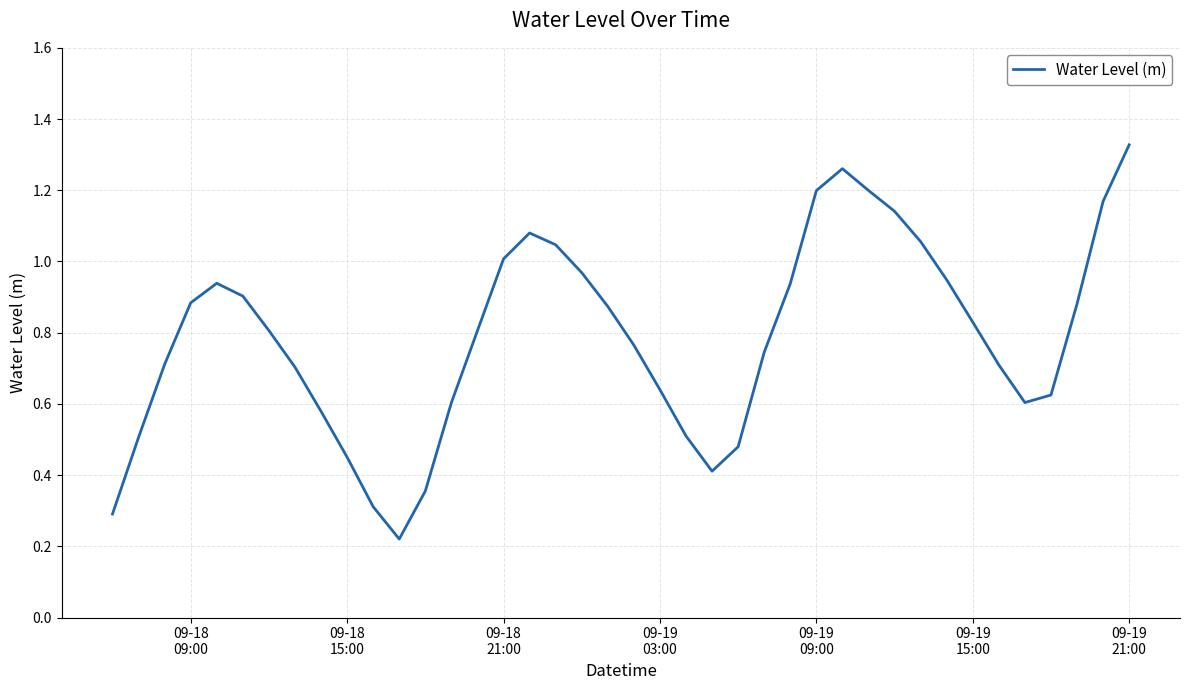

How many lines are shown in the chart?

1